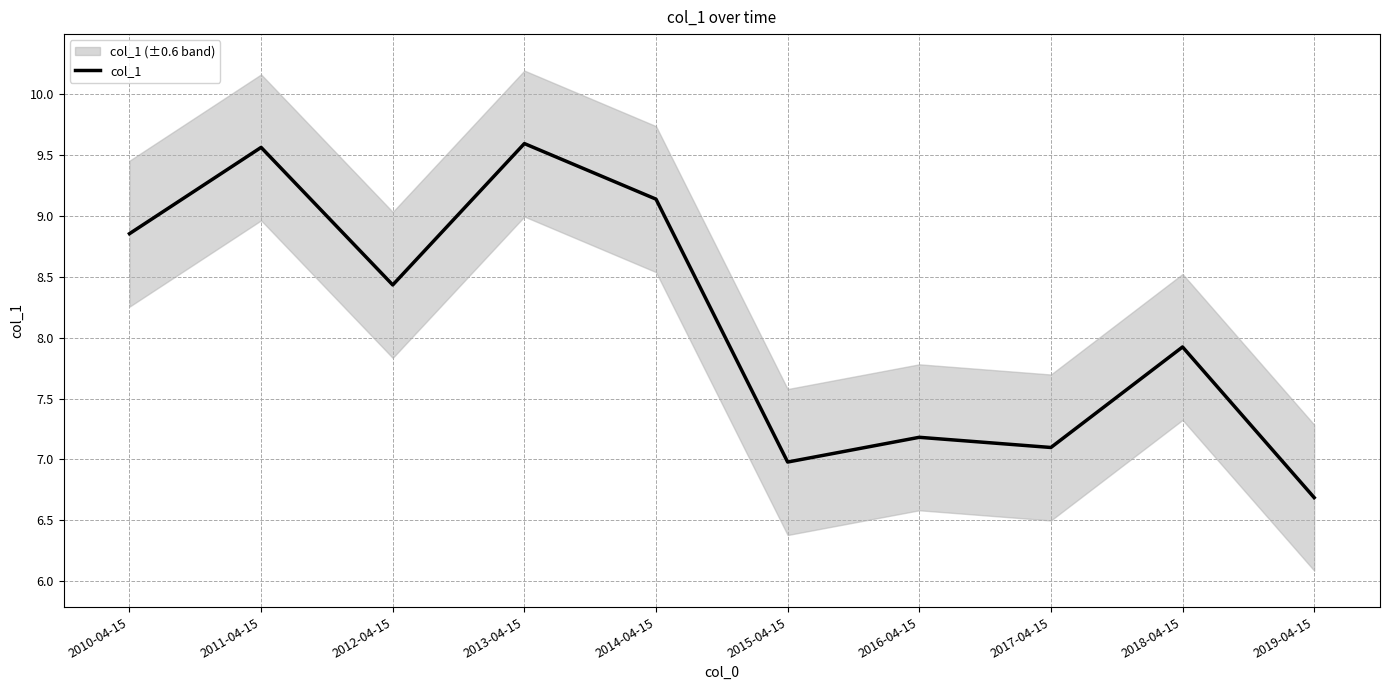

The chart shows a value of 4.0 at 2016-04-15. True or false?

False